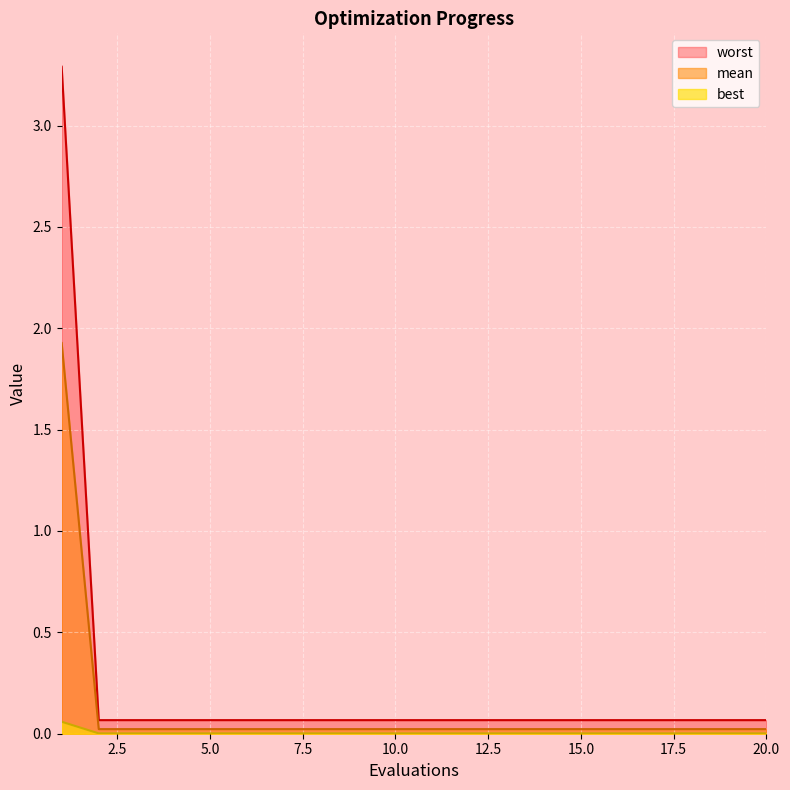

True or false: best and worst intersect in this chart.

False